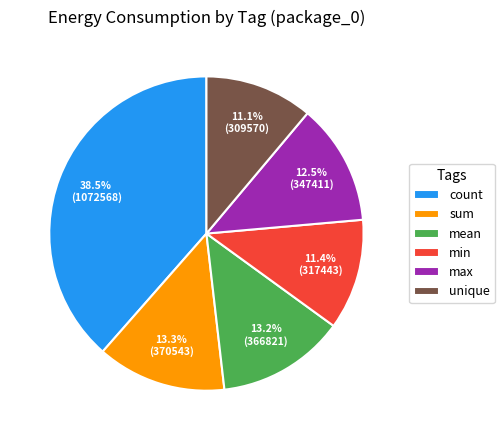

Is count the majority of the pie?

No